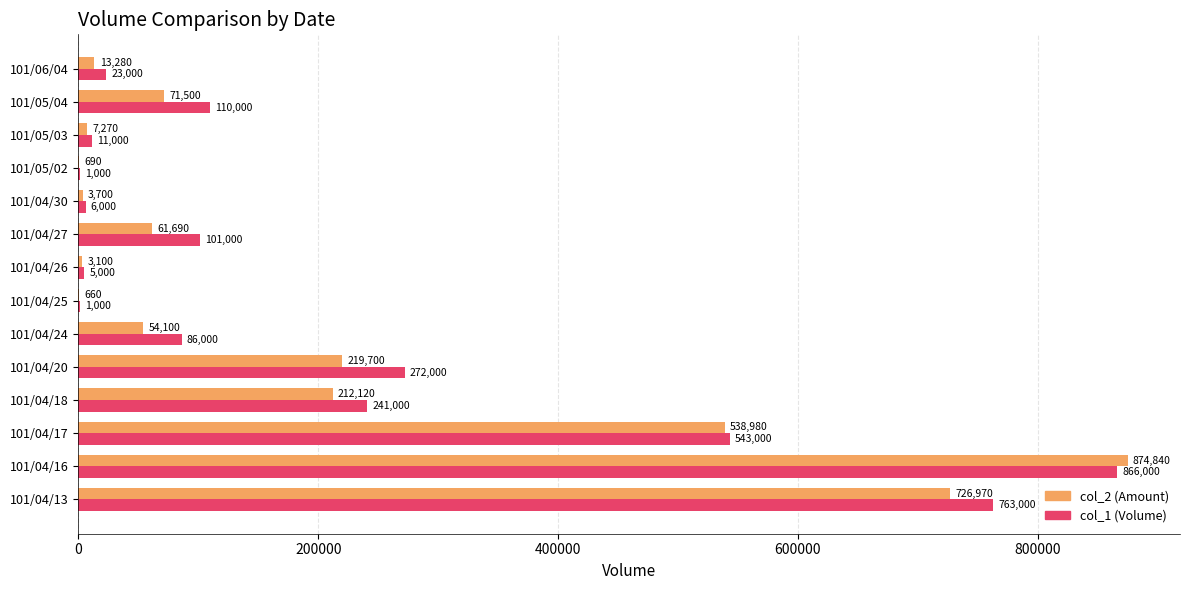

What is the sum of the col_1 (Volume) values at 101/04/26 and 101/04/27?

106000